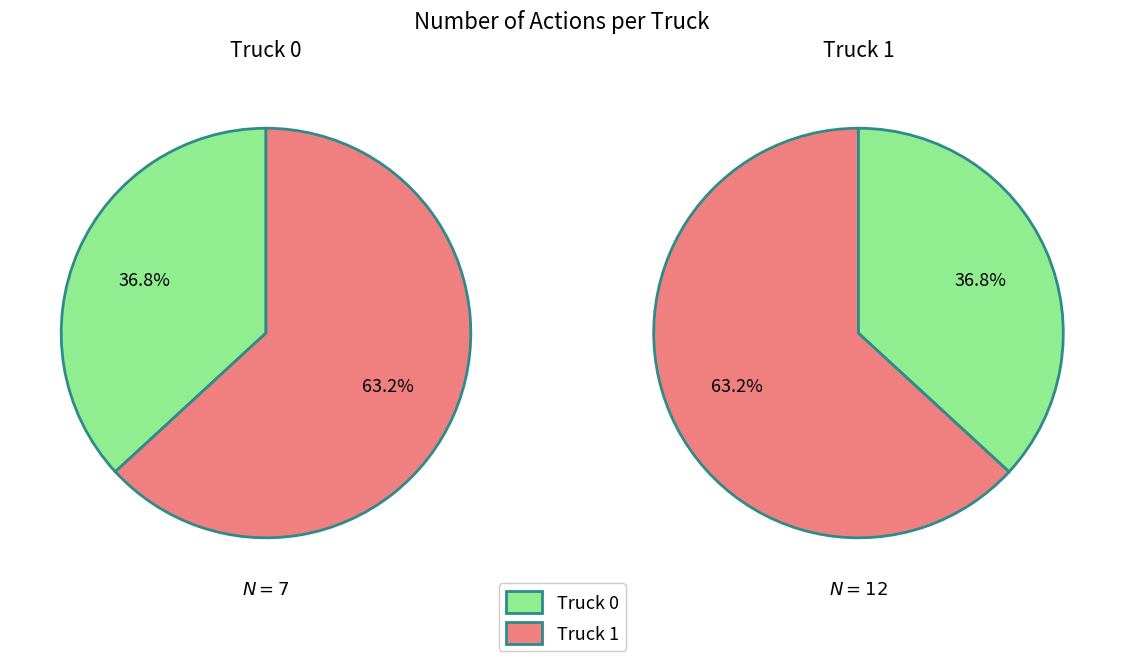

Combined, what portion of the pie is Truck 1 and Truck 0?

100.0%